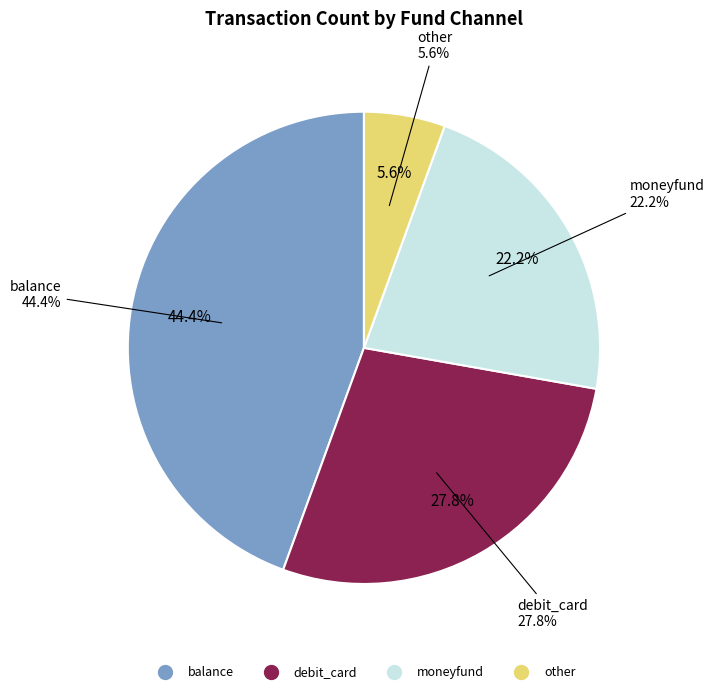

How many segments does this pie chart have?

4